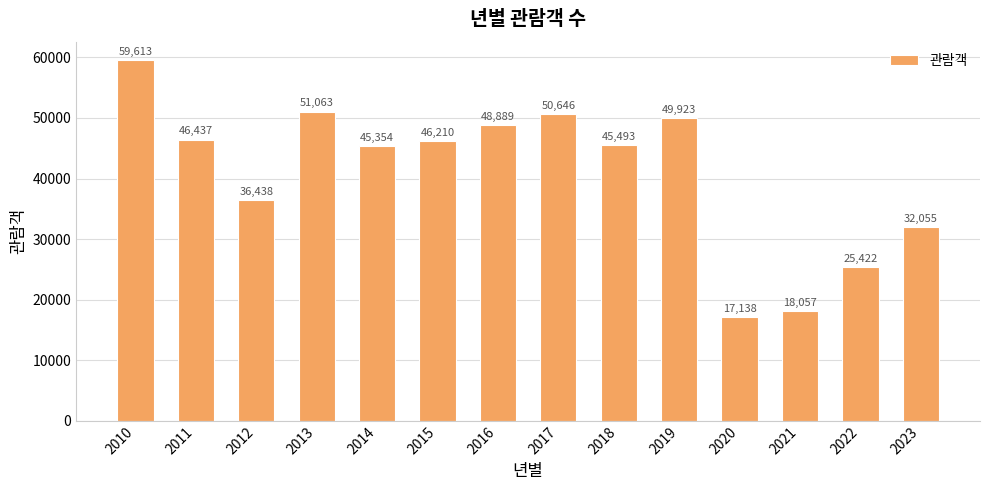

Which label corresponds to the smallest value in the chart?

2020